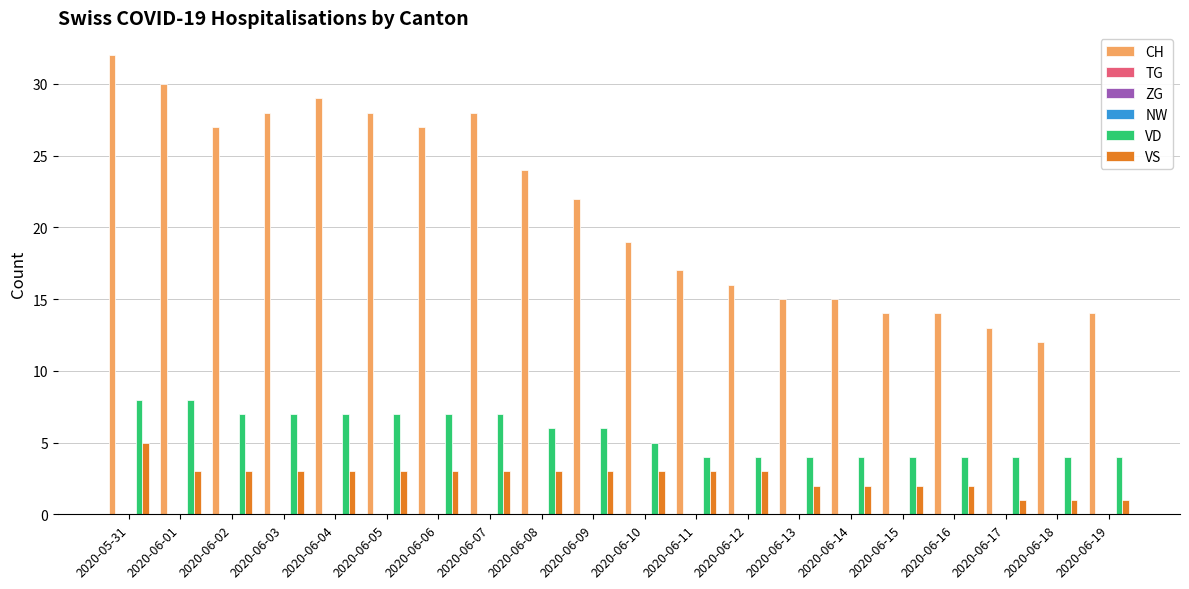

Count the number of categories in the chart.

20